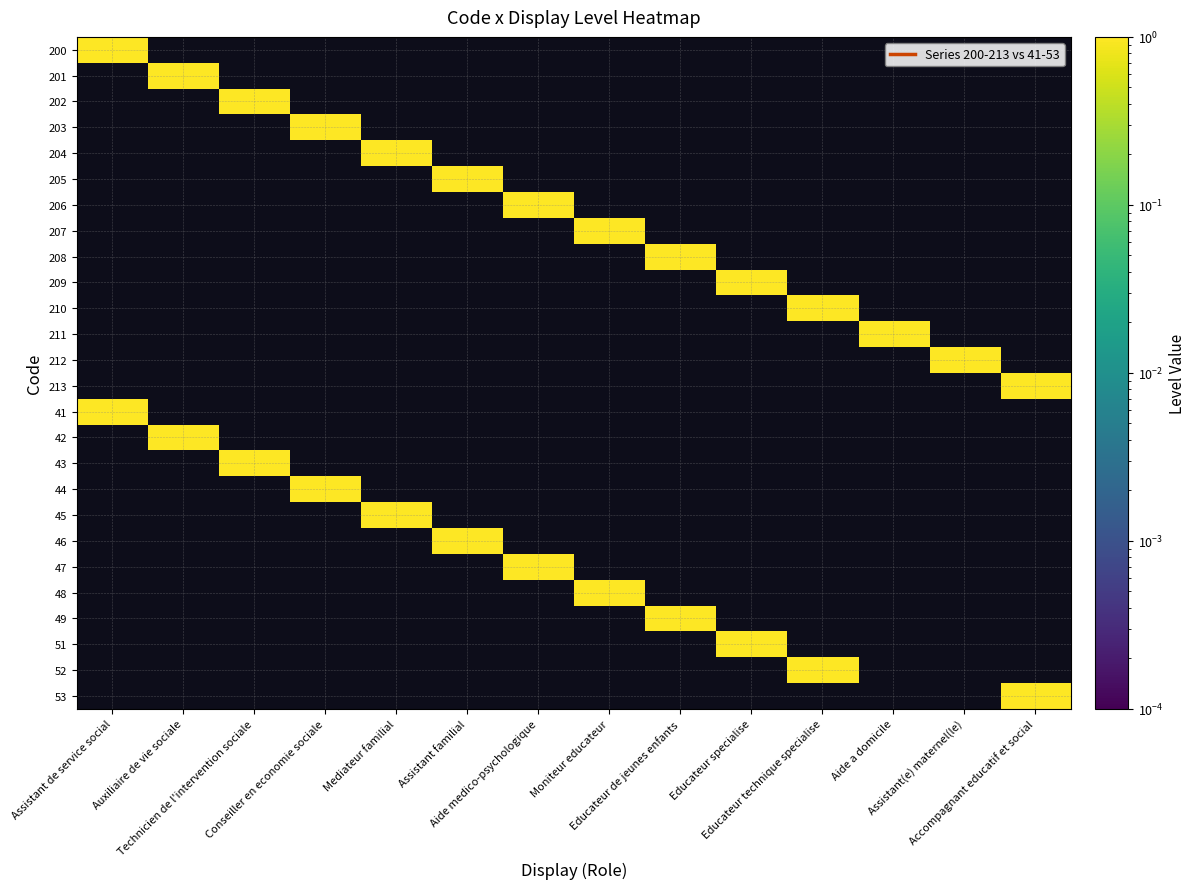

Reading left to right, list all the values displayed in this chart.

200: Assistant de service social=1	Auxiliaire de vie sociale=0	Technicien de l'intervention sociale=0	Conseiller en economie sociale=0	Mediateur familial=0	Assistant familial=0	Aide medico-psychologique=0	Moniteur educateur=0	Educateur de jeunes enfants=0	Educateur specialise=0	Educateur technique specialise=0	Aide a domicile=0	Assistant(e) maternel(le)=0	Accompagnant educatif et social=0
201: Assistant de service social=0	Auxiliaire de vie sociale=1	Technicien de l'intervention sociale=0	Conseiller en economie sociale=0	Mediateur familial=0	Assistant familial=0	Aide medico-psychologique=0	Moniteur educateur=0	Educateur de jeunes enfants=0	Educateur specialise=0	Educateur technique specialise=0	Aide a domicile=0	Assistant(e) maternel(le)=0	Accompagnant educatif et social=0
202: Assistant de service social=0	Auxiliaire de vie sociale=0	Technicien de l'intervention sociale=1	Conseiller en economie sociale=0	Mediateur familial=0	Assistant familial=0	Aide medico-psychologique=0	Moniteur educateur=0	Educateur de jeunes enfants=0	Educateur specialise=0	Educateur technique specialise=0	Aide a domicile=0	Assistant(e) maternel(le)=0	Accompagnant educatif et social=0
203: Assistant de service social=0	Auxiliaire de vie sociale=0	Technicien de l'intervention sociale=0	Conseiller en economie sociale=1	Mediateur familial=0	Assistant familial=0	Aide medico-psychologique=0	Moniteur educateur=0	Educateur de jeunes enfants=0	Educateur specialise=0	Educateur technique specialise=0	Aide a domicile=0	Assistant(e) maternel(le)=0	Accompagnant educatif et social=0
204: Assistant de service social=0	Auxiliaire de vie sociale=0	Technicien de l'intervention sociale=0	Conseiller en economie sociale=0	Mediateur familial=1	Assistant familial=0	Aide medico-psychologique=0	Moniteur educateur=0	Educateur de jeunes enfants=0	Educateur specialise=0	Educateur technique specialise=0	Aide a domicile=0	Assistant(e) maternel(le)=0	Accompagnant educatif et social=0
205: Assistant de service social=0	Auxiliaire de vie sociale=0	Technicien de l'intervention sociale=0	Conseiller en economie sociale=0	Mediateur familial=0	Assistant familial=1	Aide medico-psychologique=0	Moniteur educateur=0	Educateur de jeunes enfants=0	Educateur specialise=0	Educateur technique specialise=0	Aide a domicile=0	Assistant(e) maternel(le)=0	Accompagnant educatif et social=0
206: Assistant de service social=0	Auxiliaire de vie sociale=0	Technicien de l'intervention sociale=0	Conseiller en economie sociale=0	Mediateur familial=0	Assistant familial=0	Aide medico-psychologique=1	Moniteur educateur=0	Educateur de jeunes enfants=0	Educateur specialise=0	Educateur technique specialise=0	Aide a domicile=0	Assistant(e) maternel(le)=0	Accompagnant educatif et social=0
207: Assistant de service social=0	Auxiliaire de vie sociale=0	Technicien de l'intervention sociale=0	Conseiller en economie sociale=0	Mediateur familial=0	Assistant familial=0	Aide medico-psychologique=0	Moniteur educateur=1	Educateur de jeunes enfants=0	Educateur specialise=0	Educateur technique specialise=0	Aide a domicile=0	Assistant(e) maternel(le)=0	Accompagnant educatif et social=0
208: Assistant de service social=0	Auxiliaire de vie sociale=0	Technicien de l'intervention sociale=0	Conseiller en economie sociale=0	Mediateur familial=0	Assistant familial=0	Aide medico-psychologique=0	Moniteur educateur=0	Educateur de jeunes enfants=1	Educateur specialise=0	Educateur technique specialise=0	Aide a domicile=0	Assistant(e) maternel(le)=0	Accompagnant educatif et social=0
209: Assistant de service social=0	Auxiliaire de vie sociale=0	Technicien de l'intervention sociale=0	Conseiller en economie sociale=0	Mediateur familial=0	Assistant familial=0	Aide medico-psychologique=0	Moniteur educateur=0	Educateur de jeunes enfants=0	Educateur specialise=1	Educateur technique specialise=0	Aide a domicile=0	Assistant(e) maternel(le)=0	Accompagnant educatif et social=0
210: Assistant de service social=0	Auxiliaire de vie sociale=0	Technicien de l'intervention sociale=0	Conseiller en economie sociale=0	Mediateur familial=0	Assistant familial=0	Aide medico-psychologique=0	Moniteur educateur=0	Educateur de jeunes enfants=0	Educateur specialise=0	Educateur technique specialise=1	Aide a domicile=0	Assistant(e) maternel(le)=0	Accompagnant educatif et social=0
211: Assistant de service social=0	Auxiliaire de vie sociale=0	Technicien de l'intervention sociale=0	Conseiller en economie sociale=0	Mediateur familial=0	Assistant familial=0	Aide medico-psychologique=0	Moniteur educateur=0	Educateur de jeunes enfants=0	Educateur specialise=0	Educateur technique specialise=0	Aide a domicile=1	Assistant(e) maternel(le)=0	Accompagnant educatif et social=0
212: Assistant de service social=0	Auxiliaire de vie sociale=0	Technicien de l'intervention sociale=0	Conseiller en economie sociale=0	Mediateur familial=0	Assistant familial=0	Aide medico-psychologique=0	Moniteur educateur=0	Educateur de jeunes enfants=0	Educateur specialise=0	Educateur technique specialise=0	Aide a domicile=0	Assistant(e) maternel(le)=1	Accompagnant educatif et social=0
213: Assistant de service social=0	Auxiliaire de vie sociale=0	Technicien de l'intervention sociale=0	Conseiller en economie sociale=0	Mediateur familial=0	Assistant familial=0	Aide medico-psychologique=0	Moniteur educateur=0	Educateur de jeunes enfants=0	Educateur specialise=0	Educateur technique specialise=0	Aide a domicile=0	Assistant(e) maternel(le)=0	Accompagnant educatif et social=1
41: Assistant de service social=1	Auxiliaire de vie sociale=0	Technicien de l'intervention sociale=0	Conseiller en economie sociale=0	Mediateur familial=0	Assistant familial=0	Aide medico-psychologique=0	Moniteur educateur=0	Educateur de jeunes enfants=0	Educateur specialise=0	Educateur technique specialise=0	Aide a domicile=0	Assistant(e) maternel(le)=0	Accompagnant educatif et social=0
42: Assistant de service social=0	Auxiliaire de vie sociale=1	Technicien de l'intervention sociale=0	Conseiller en economie sociale=0	Mediateur familial=0	Assistant familial=0	Aide medico-psychologique=0	Moniteur educateur=0	Educateur de jeunes enfants=0	Educateur specialise=0	Educateur technique specialise=0	Aide a domicile=0	Assistant(e) maternel(le)=0	Accompagnant educatif et social=0
43: Assistant de service social=0	Auxiliaire de vie sociale=0	Technicien de l'intervention sociale=1	Conseiller en economie sociale=0	Mediateur familial=0	Assistant familial=0	Aide medico-psychologique=0	Moniteur educateur=0	Educateur de jeunes enfants=0	Educateur specialise=0	Educateur technique specialise=0	Aide a domicile=0	Assistant(e) maternel(le)=0	Accompagnant educatif et social=0
44: Assistant de service social=0	Auxiliaire de vie sociale=0	Technicien de l'intervention sociale=0	Conseiller en economie sociale=1	Mediateur familial=0	Assistant familial=0	Aide medico-psychologique=0	Moniteur educateur=0	Educateur de jeunes enfants=0	Educateur specialise=0	Educateur technique specialise=0	Aide a domicile=0	Assistant(e) maternel(le)=0	Accompagnant educatif et social=0
45: Assistant de service social=0	Auxiliaire de vie sociale=0	Technicien de l'intervention sociale=0	Conseiller en economie sociale=0	Mediateur familial=1	Assistant familial=0	Aide medico-psychologique=0	Moniteur educateur=0	Educateur de jeunes enfants=0	Educateur specialise=0	Educateur technique specialise=0	Aide a domicile=0	Assistant(e) maternel(le)=0	Accompagnant educatif et social=0
46: Assistant de service social=0	Auxiliaire de vie sociale=0	Technicien de l'intervention sociale=0	Conseiller en economie sociale=0	Mediateur familial=0	Assistant familial=1	Aide medico-psychologique=0	Moniteur educateur=0	Educateur de jeunes enfants=0	Educateur specialise=0	Educateur technique specialise=0	Aide a domicile=0	Assistant(e) maternel(le)=0	Accompagnant educatif et social=0
47: Assistant de service social=0	Auxiliaire de vie sociale=0	Technicien de l'intervention sociale=0	Conseiller en economie sociale=0	Mediateur familial=0	Assistant familial=0	Aide medico-psychologique=1	Moniteur educateur=0	Educateur de jeunes enfants=0	Educateur specialise=0	Educateur technique specialise=0	Aide a domicile=0	Assistant(e) maternel(le)=0	Accompagnant educatif et social=0
48: Assistant de service social=0	Auxiliaire de vie sociale=0	Technicien de l'intervention sociale=0	Conseiller en economie sociale=0	Mediateur familial=0	Assistant familial=0	Aide medico-psychologique=0	Moniteur educateur=1	Educateur de jeunes enfants=0	Educateur specialise=0	Educateur technique specialise=0	Aide a domicile=0	Assistant(e) maternel(le)=0	Accompagnant educatif et social=0
49: Assistant de service social=0	Auxiliaire de vie sociale=0	Technicien de l'intervention sociale=0	Conseiller en economie sociale=0	Mediateur familial=0	Assistant familial=0	Aide medico-psychologique=0	Moniteur educateur=0	Educateur de jeunes enfants=1	Educateur specialise=0	Educateur technique specialise=0	Aide a domicile=0	Assistant(e) maternel(le)=0	Accompagnant educatif et social=0
51: Assistant de service social=0	Auxiliaire de vie sociale=0	Technicien de l'intervention sociale=0	Conseiller en economie sociale=0	Mediateur familial=0	Assistant familial=0	Aide medico-psychologique=0	Moniteur educateur=0	Educateur de jeunes enfants=0	Educateur specialise=1	Educateur technique specialise=0	Aide a domicile=0	Assistant(e) maternel(le)=0	Accompagnant educatif et social=0
52: Assistant de service social=0	Auxiliaire de vie sociale=0	Technicien de l'intervention sociale=0	Conseiller en economie sociale=0	Mediateur familial=0	Assistant familial=0	Aide medico-psychologique=0	Moniteur educateur=0	Educateur de jeunes enfants=0	Educateur specialise=0	Educateur technique specialise=1	Aide a domicile=0	Assistant(e) maternel(le)=0	Accompagnant educatif et social=0
53: Assistant de service social=0	Auxiliaire de vie sociale=0	Technicien de l'intervention sociale=0	Conseiller en economie sociale=0	Mediateur familial=0	Assistant familial=0	Aide medico-psychologique=0	Moniteur educateur=0	Educateur de jeunes enfants=0	Educateur specialise=0	Educateur technique specialise=0	Aide a domicile=0	Assistant(e) maternel(le)=0	Accompagnant educatif et social=1